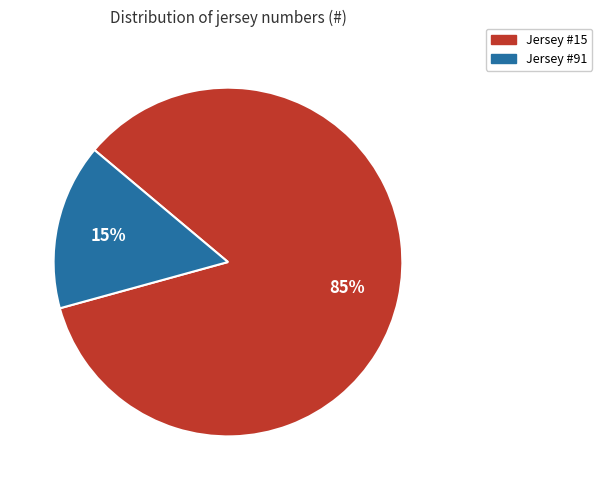

What is the largest slice in the pie chart?

Jersey #15